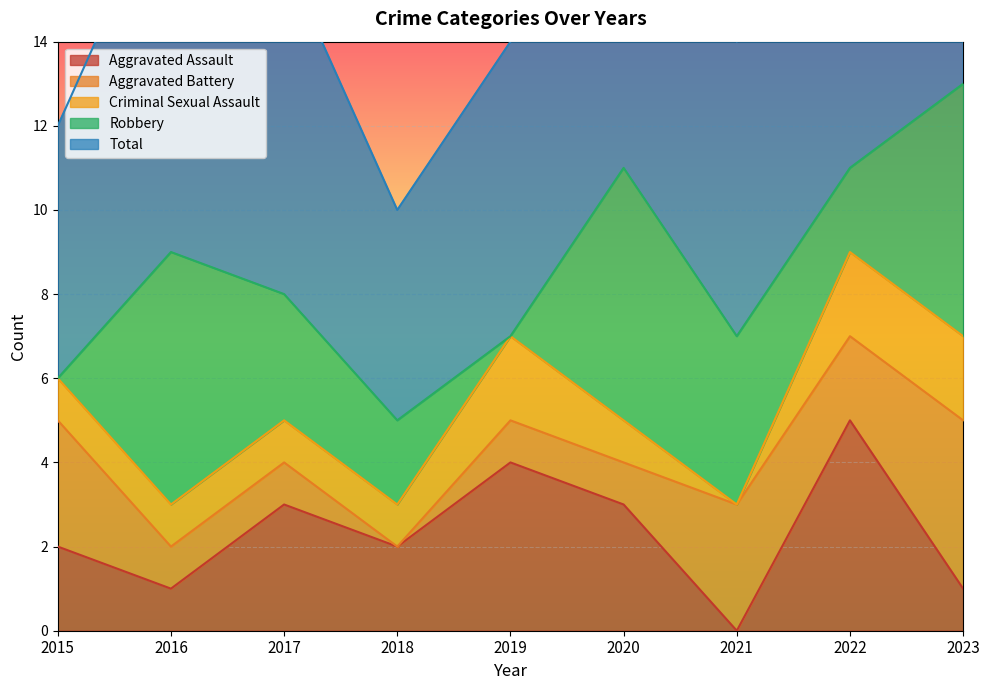

The value of Criminal Sexual Assault at 2016 is 1. True or false?

True